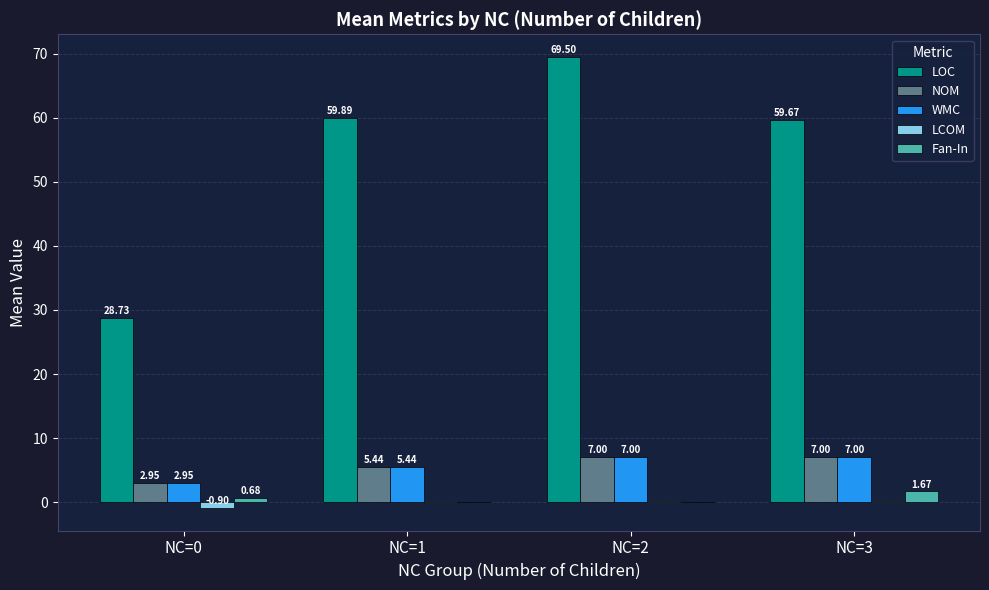

What is the total value across all series at NC=2?

83.7